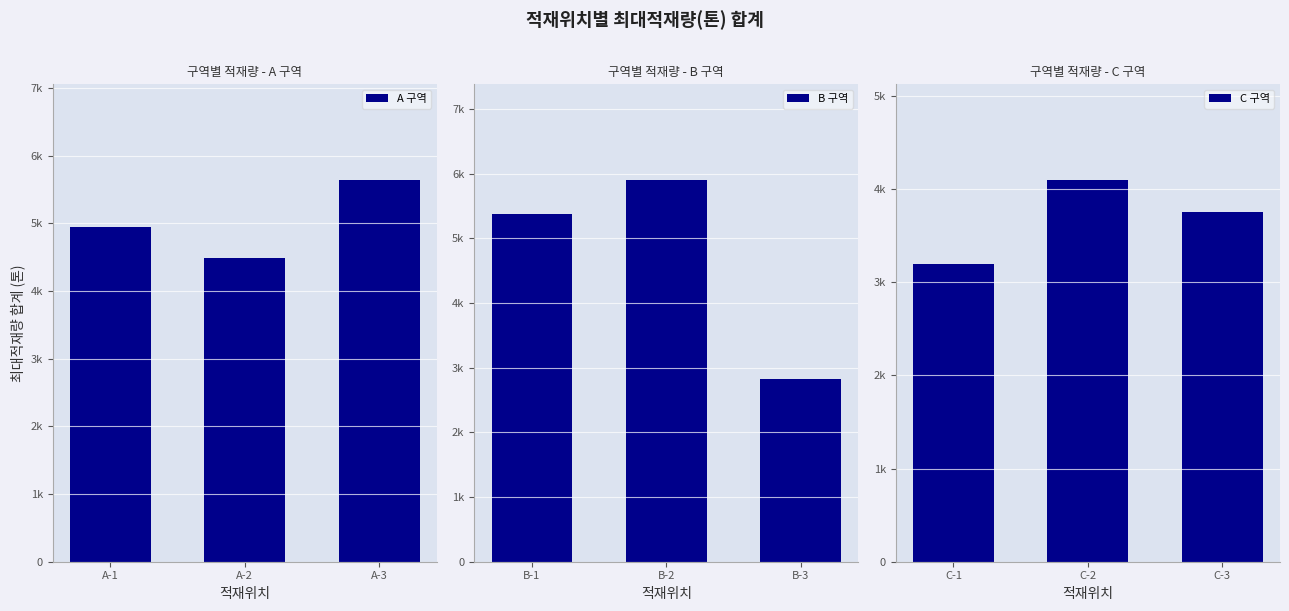

How many values in the B 구역 series exceed 5374?

1